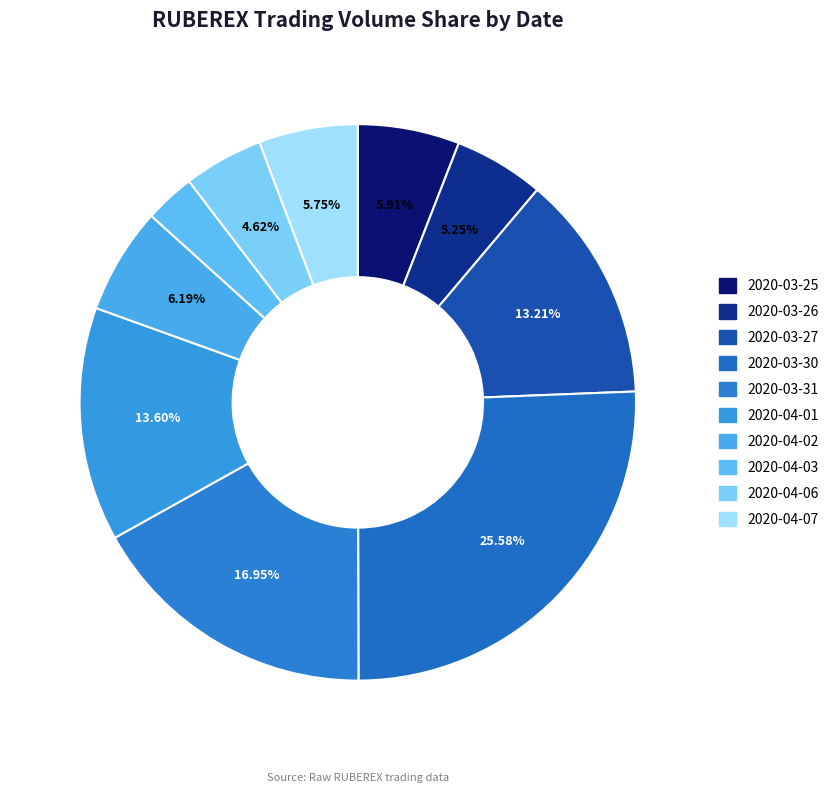

What is the total percentage of 2020-04-03 and 2020-03-26?

8.2%